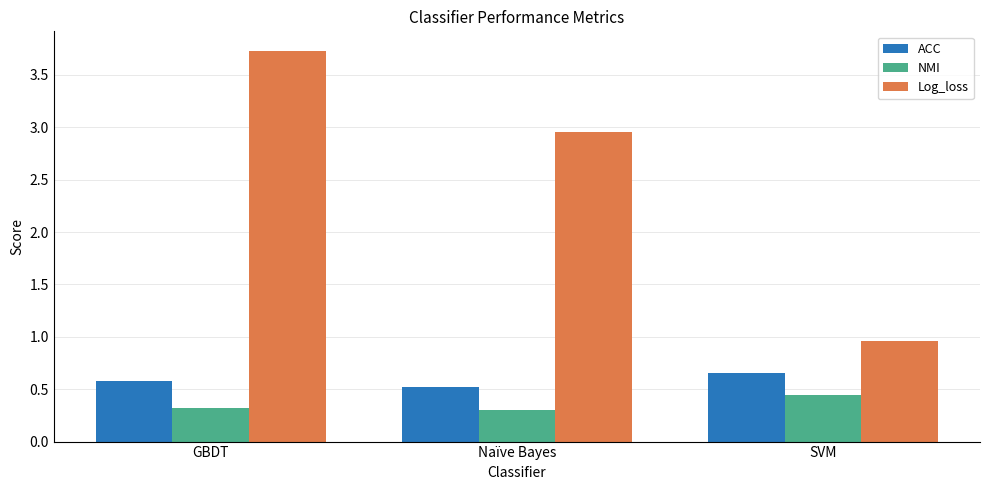

Is the value of ACC at GBDT greater than the value of NMI at SVM?

Yes